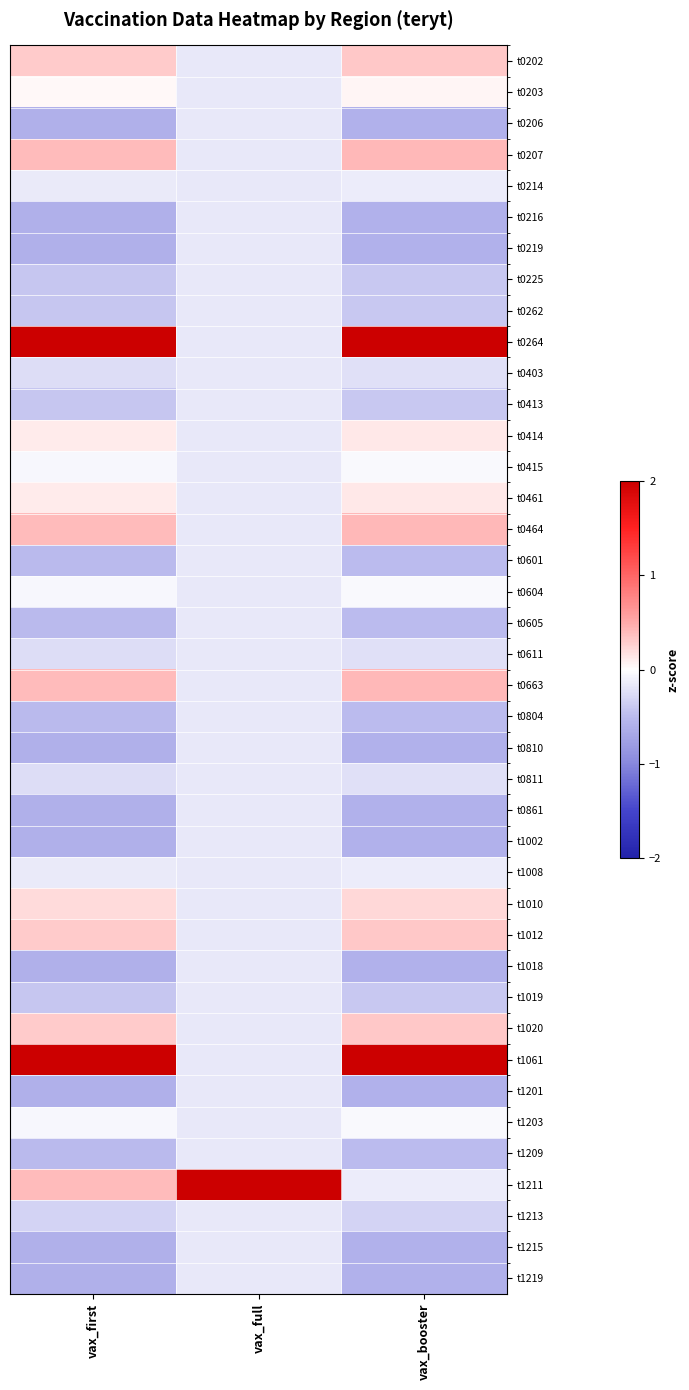

Which series has the widest spread of values?

t1211